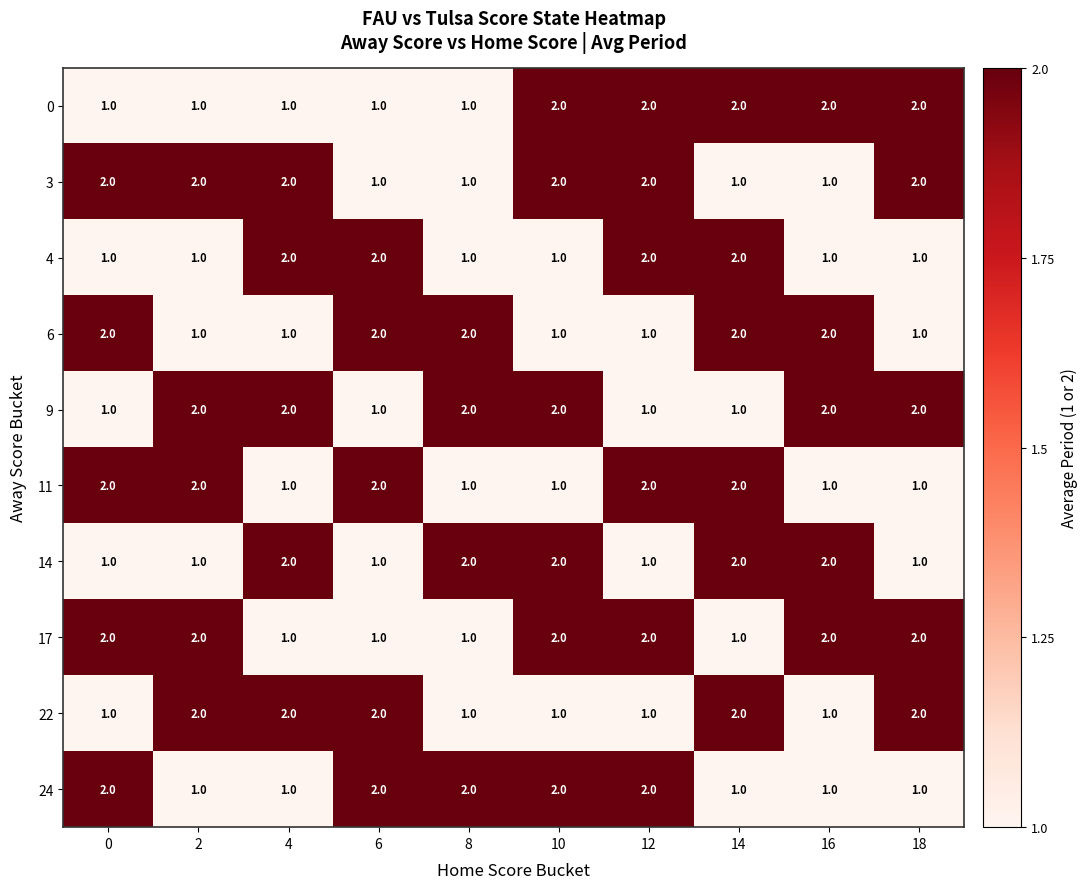

What is the total value across all series at 2?

15